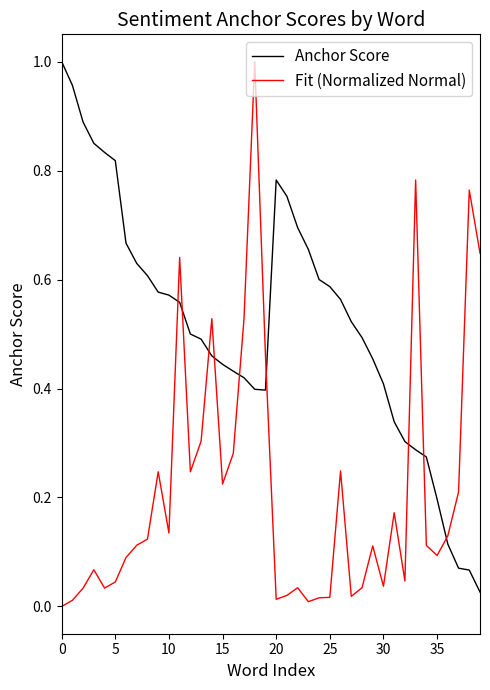

How many distinct data groups are displayed?

2